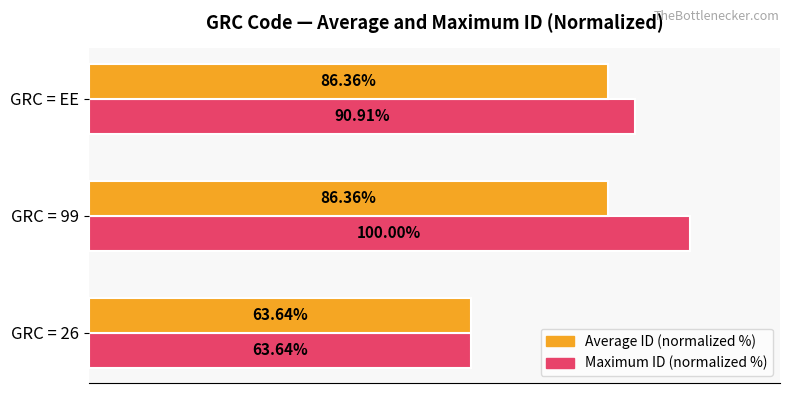

At which category is the sum across all series the highest?

GRC = 99